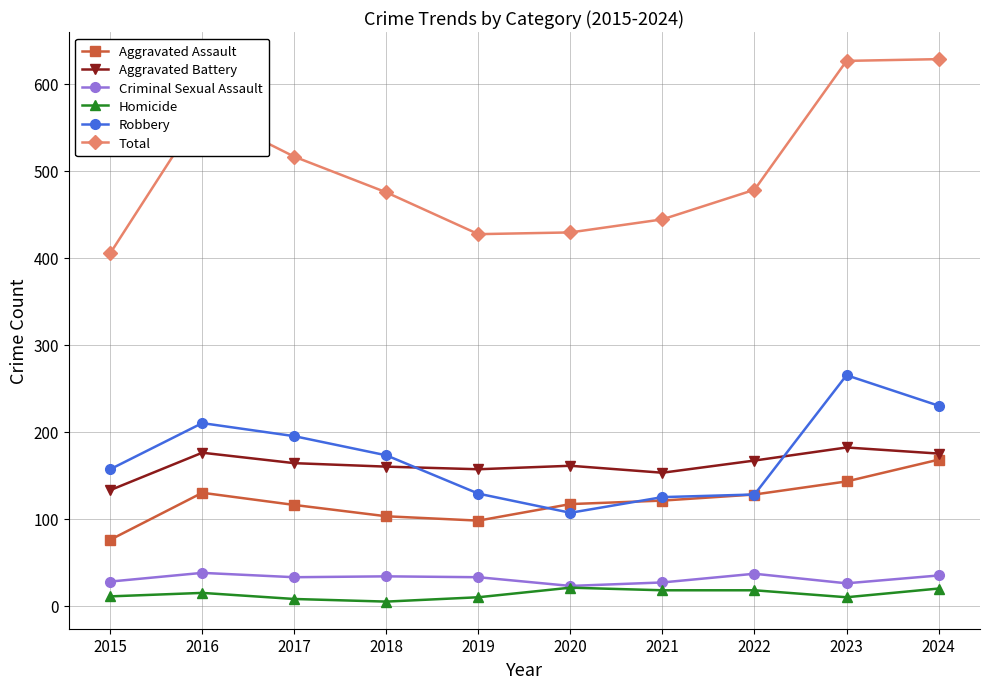

Which series has the largest range (max minus min)?

Total